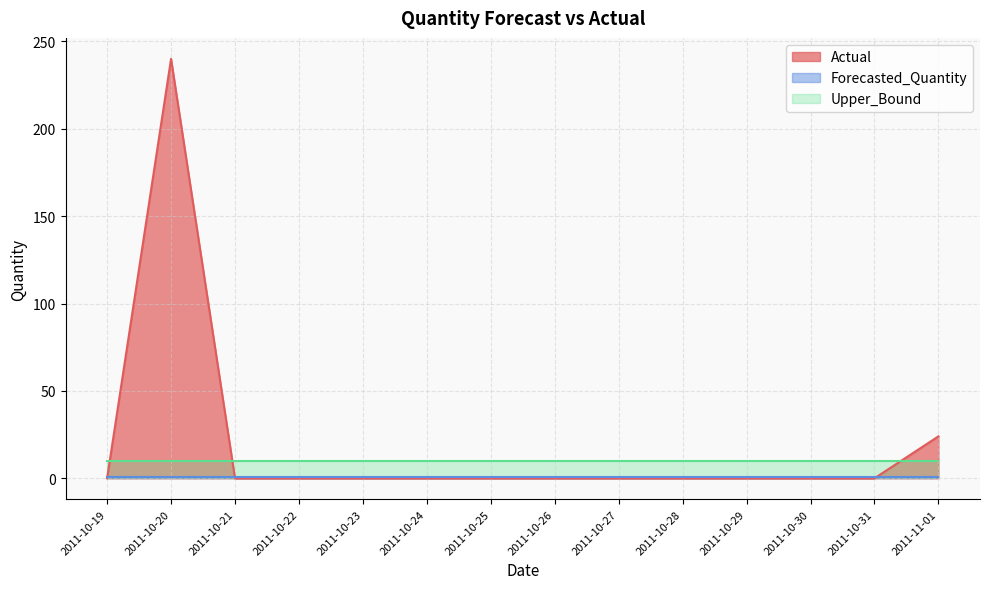

True or false: Upper_Bound and Forecasted_Quantity cross at least once.

False